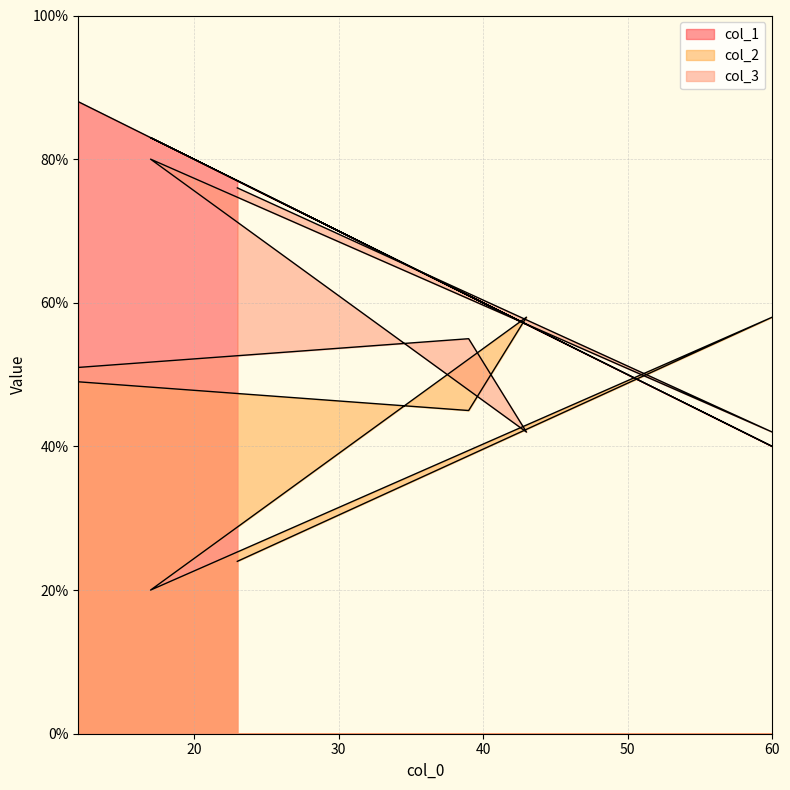

Does the chart have visible grid lines?

Yes